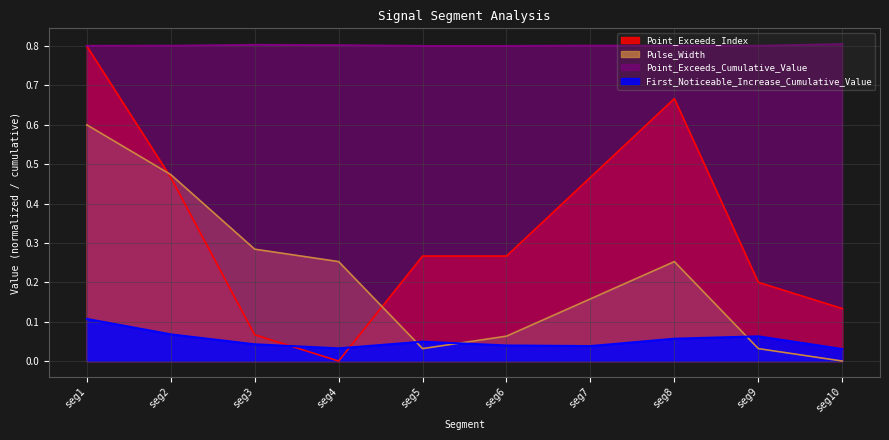

Which category has the highest value in the Point_Exceeds_Index series?

seg1